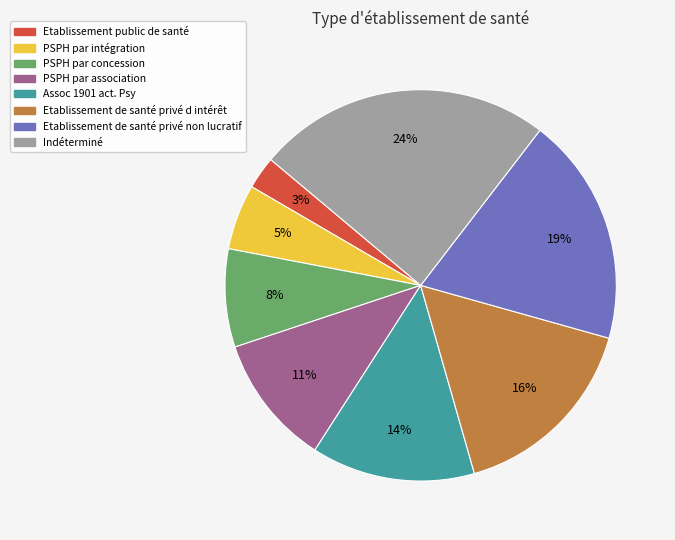

Does any single category account for the majority?

No